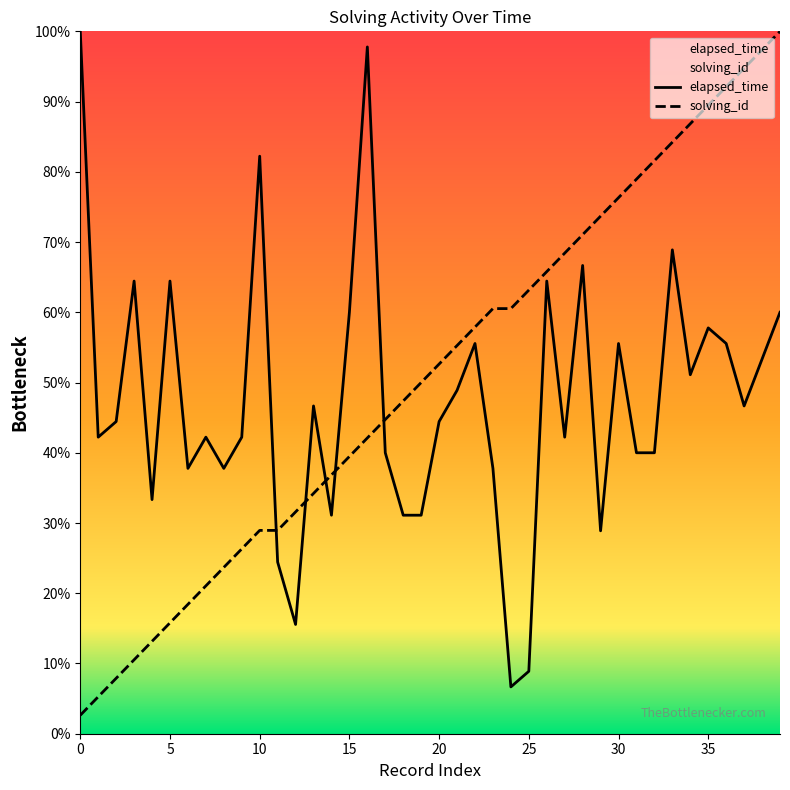

The value of solving_id at 25 is 83.7. True or false?

False